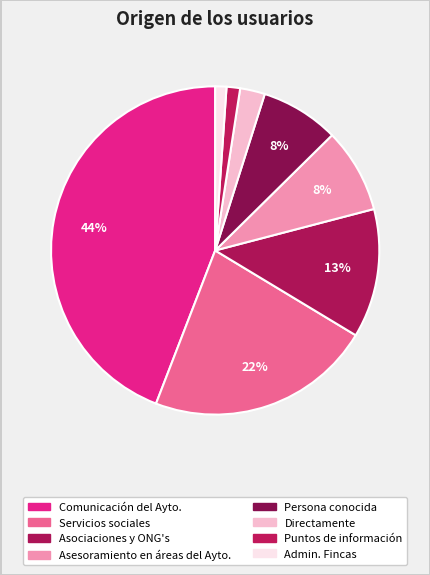

How many slices are in this pie chart?

8